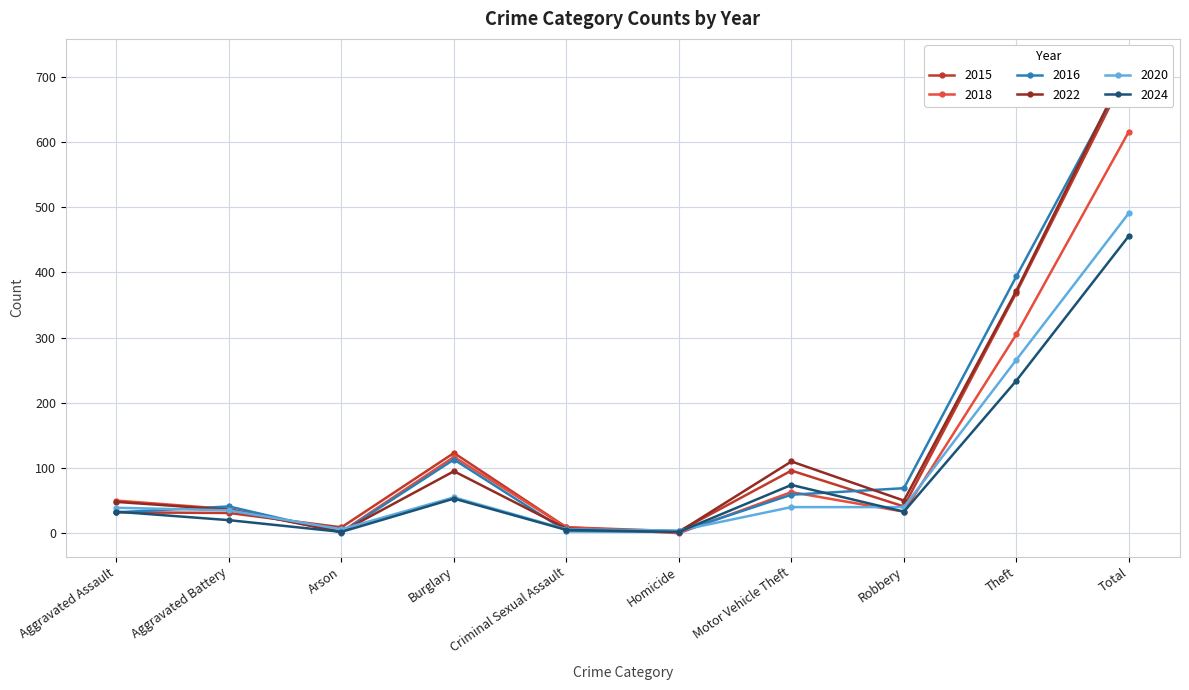

How many distinct data groups are displayed?

6